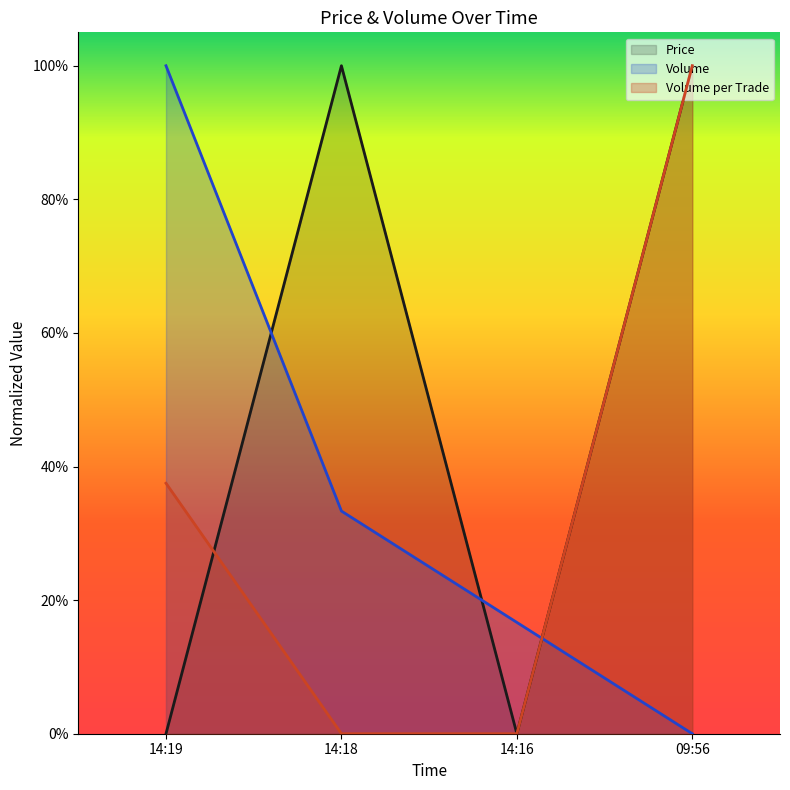

True or false: Volume and Price intersect in this chart.

True